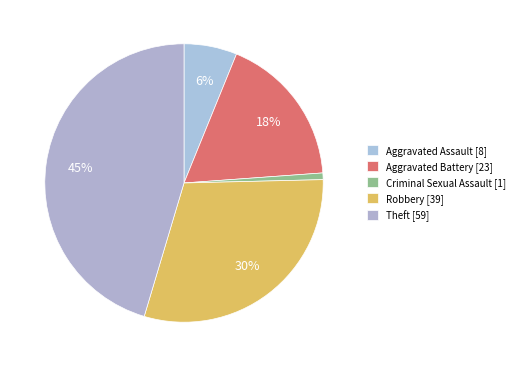

To the nearest percent, what is the average slice percentage?

20%